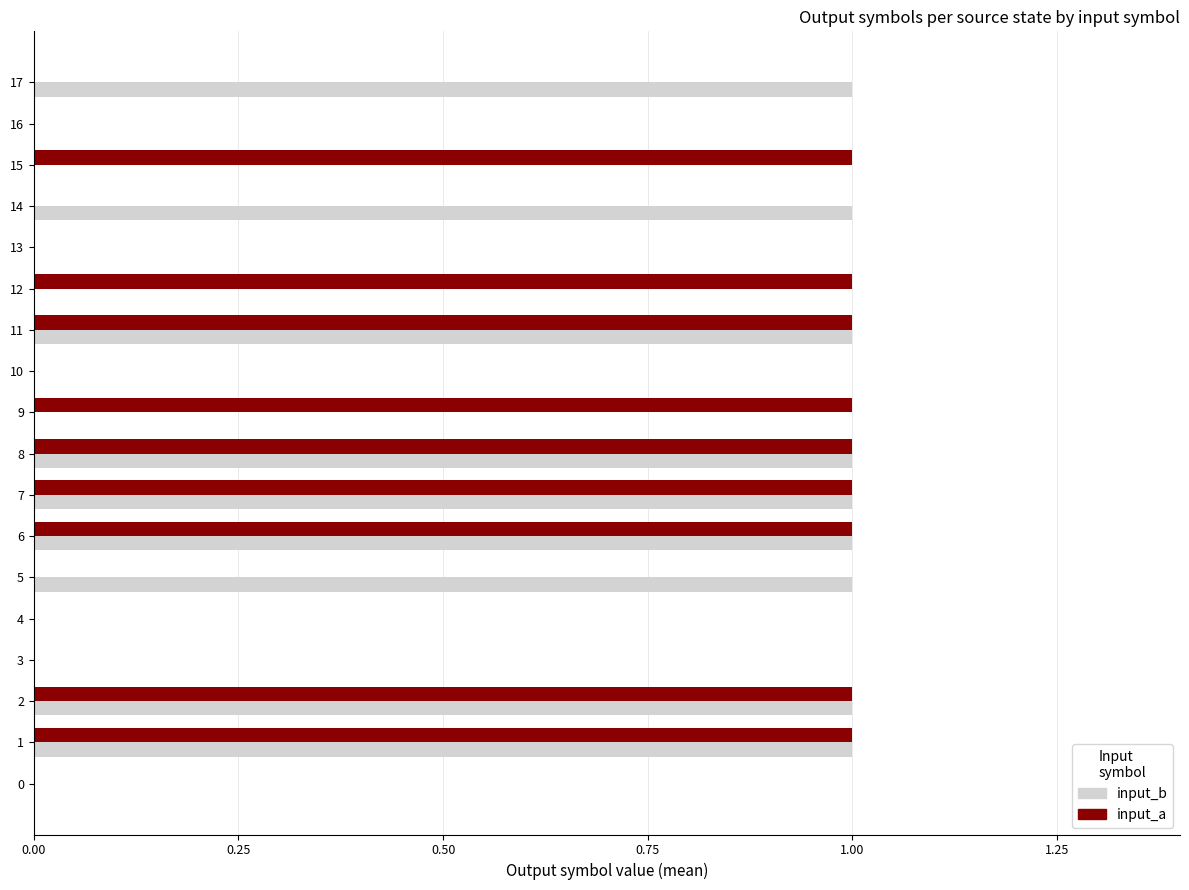

What is the sum of all input_a values?

9